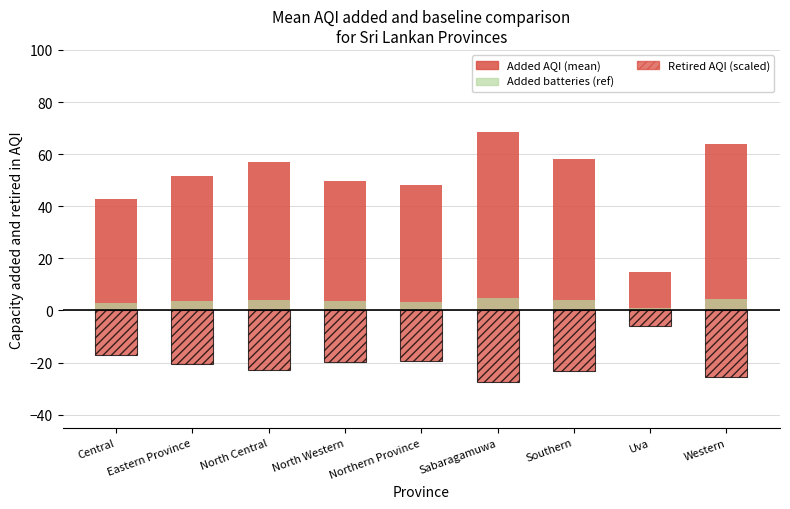

Reading right to left, extract all data points from this chart.

Added AQI (mean): 64.0	14.7	58.0	68.5	48.2	49.7	57.0	51.5	42.8
Retired AQI (scaled): -25.6	-5.9	-23.2	-27.4	-19.3	-19.9	-22.8	-20.6	-17.1
Added batteries (ref): 4.5	1.0	4.1	4.8	3.4	3.5	4.0	3.6	3.0